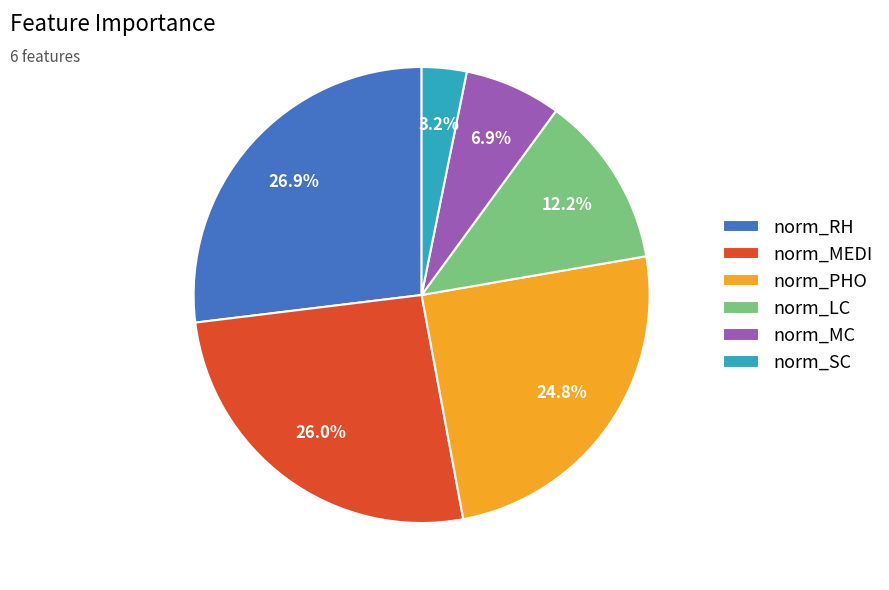

Which category has the biggest portion of the pie?

norm_RH